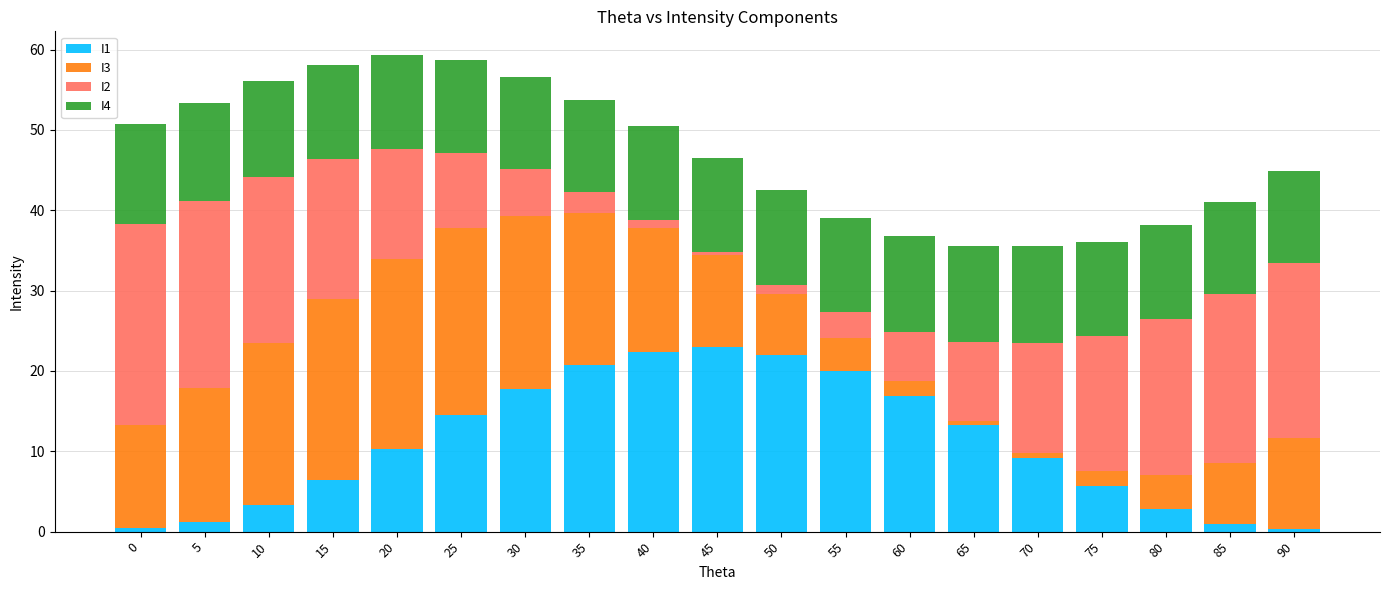

The I1 series shows 20.8 at 35. True or false?

True